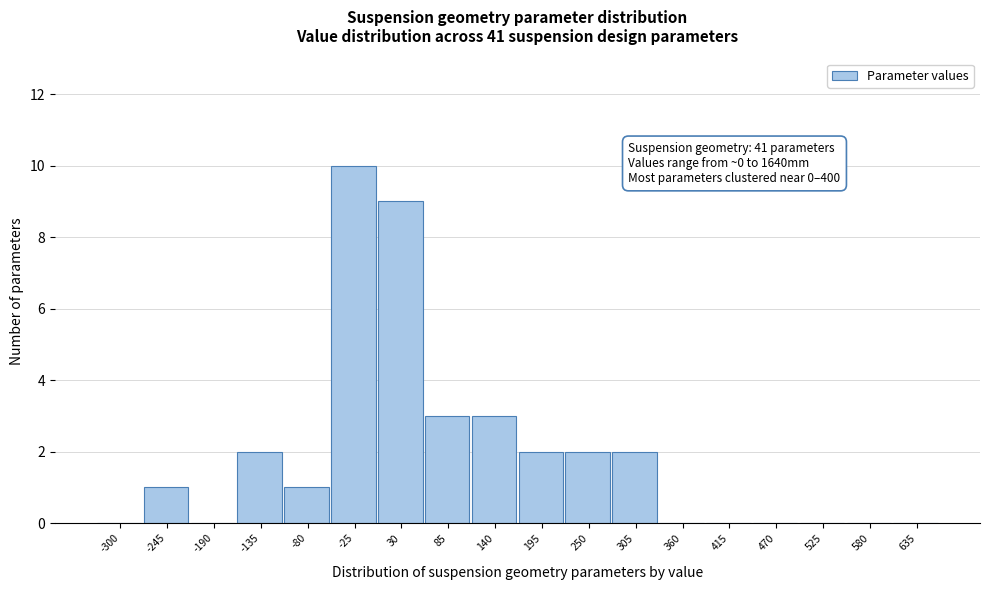

Reading right to left, list all the values displayed in this chart.

635=0	580=0	525=0	470=0	415=0	360=0	305=2	250=2	195=2	140=3	85=3	30=9	-25=10	-80=1	-135=2	-190=0	-245=1	-300=0